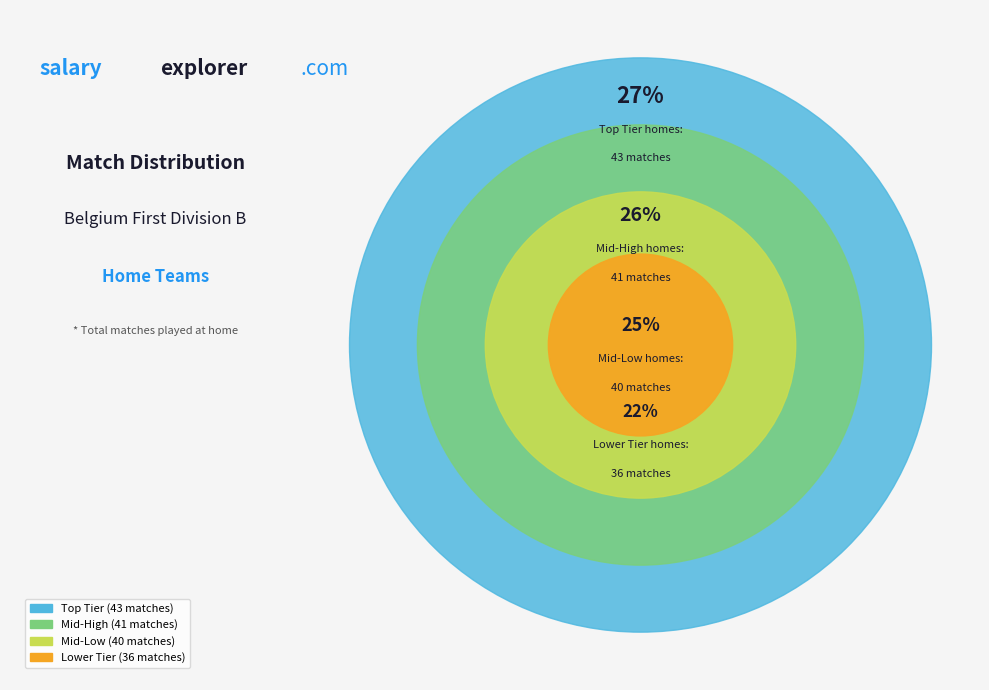

Does Standard Liège II account for over 50% of the chart?

No